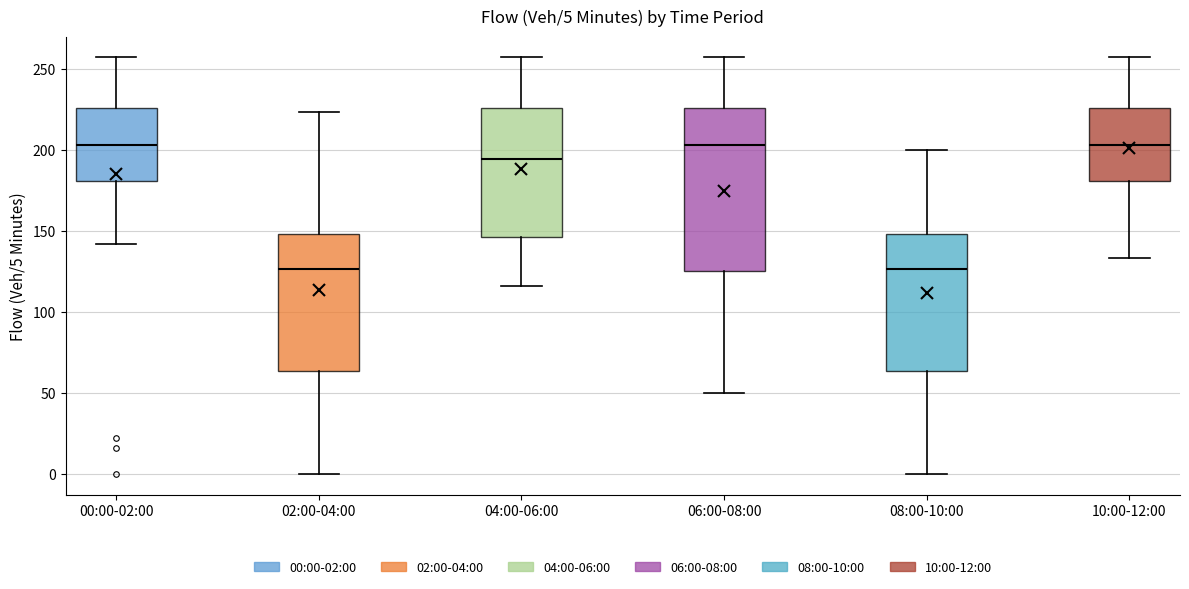

Comparing the boxes themselves (not the whiskers), which one is the tallest?

06:00-08:00